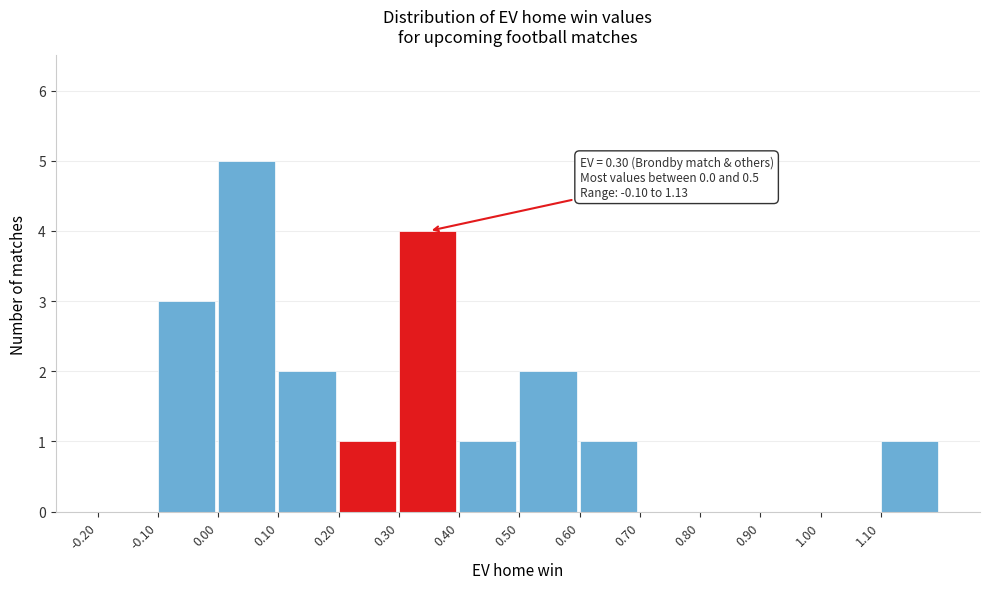

Which range on the x-axis has the tallest bar?

0.0 to 0.1